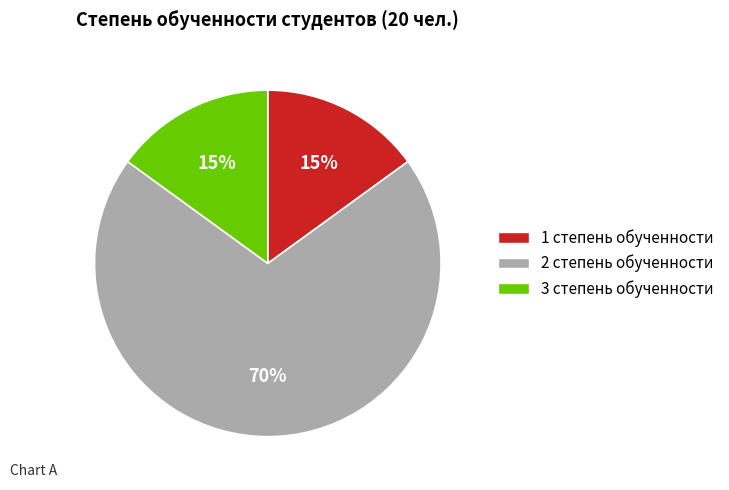

To the nearest percent, what is the combined percentage of 3 степень обученности and 2 степень обученности?

85%